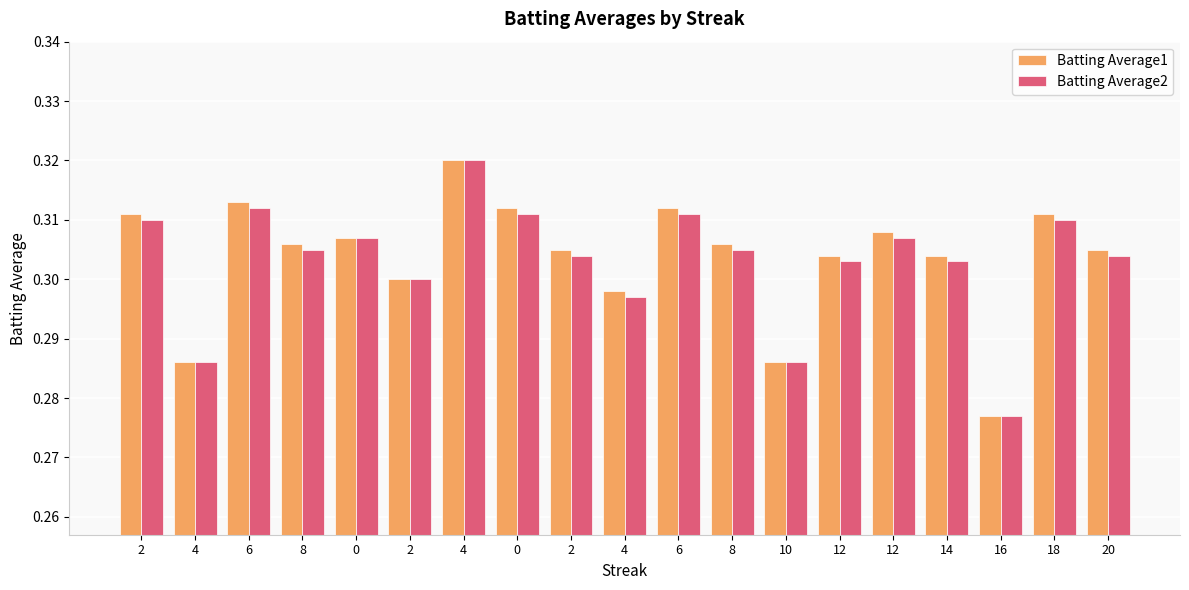

Rank the series at 12 from lowest to highest value.

Batting Average2, Batting Average1